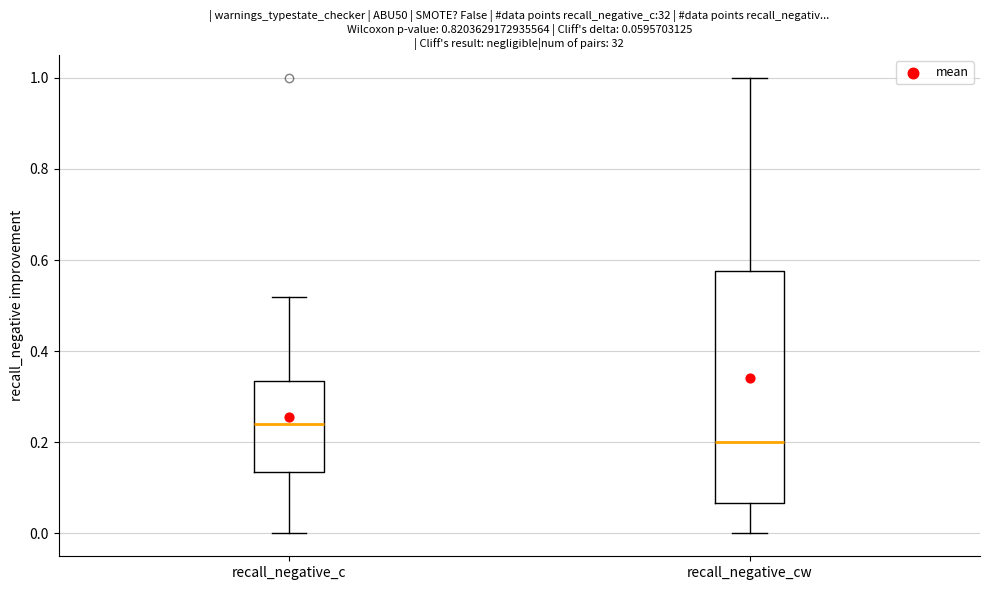

Comparing the boxes themselves (not the whiskers), which one is the tallest?

recall_negative_cw